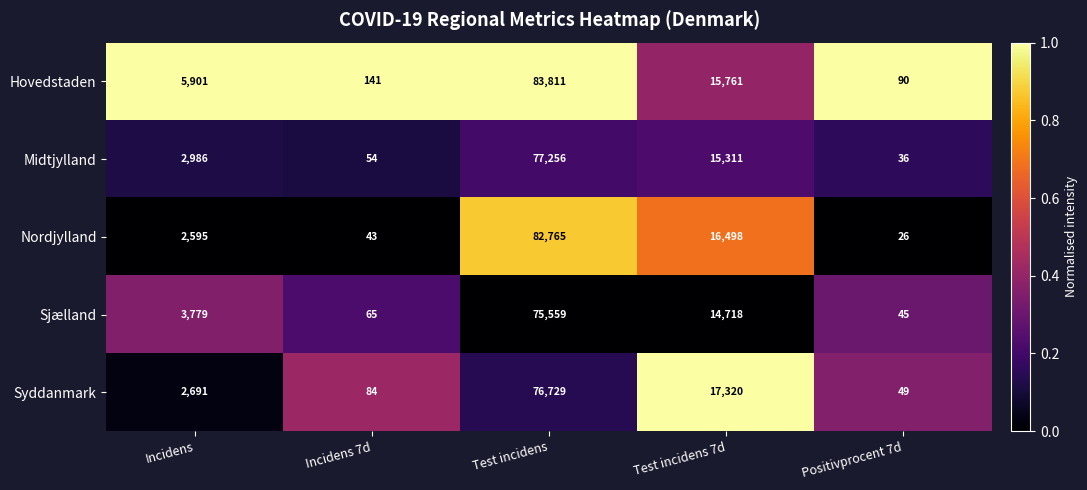

Reading right to left, transcribe all the data shown in this chart.

Hovedstaden: 90	15761	83811	141	5901
Midtjylland: 36	15311	77256	54	2986
Nordjylland: 26	16498	82765	43	2595
Sjælland: 45	14718	75559	65	3779
Syddanmark: 49	17320	76729	84	2691